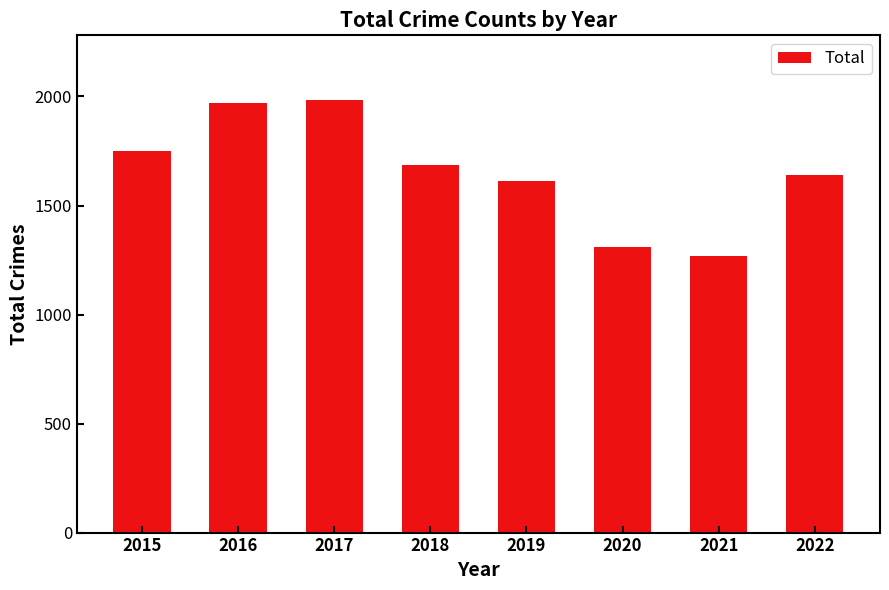

What is the smallest value displayed?

1267